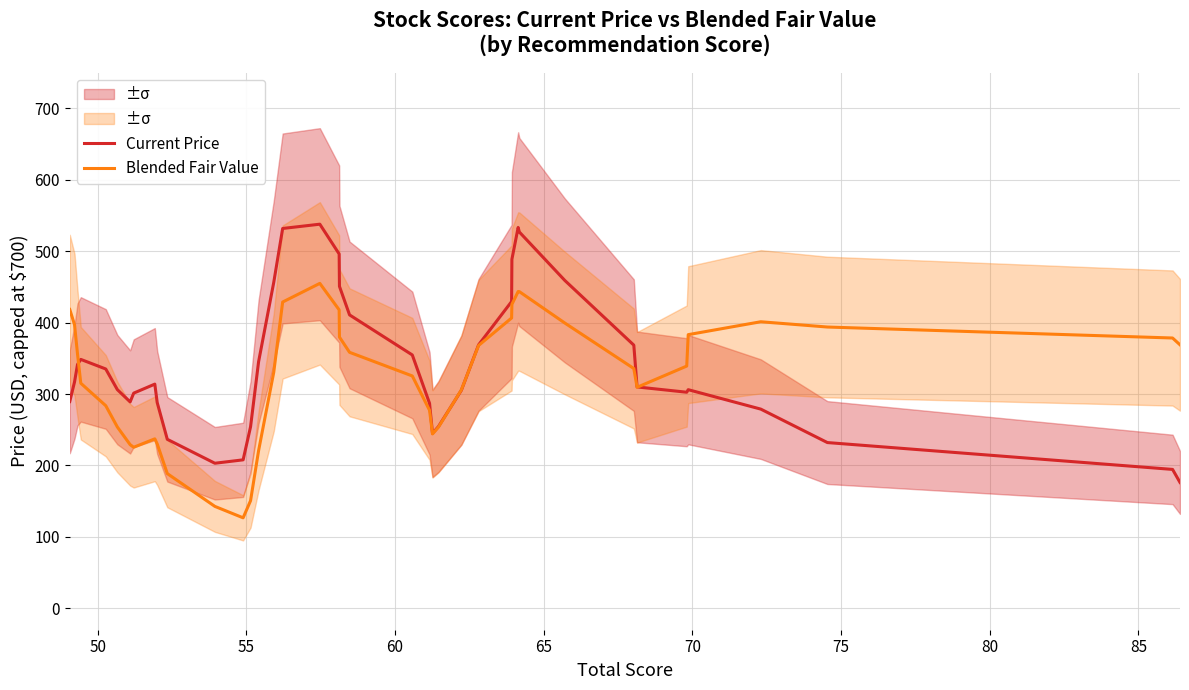

In Blended Fair Value, how many points are higher than both neighbors (excluding endpoints)?

4